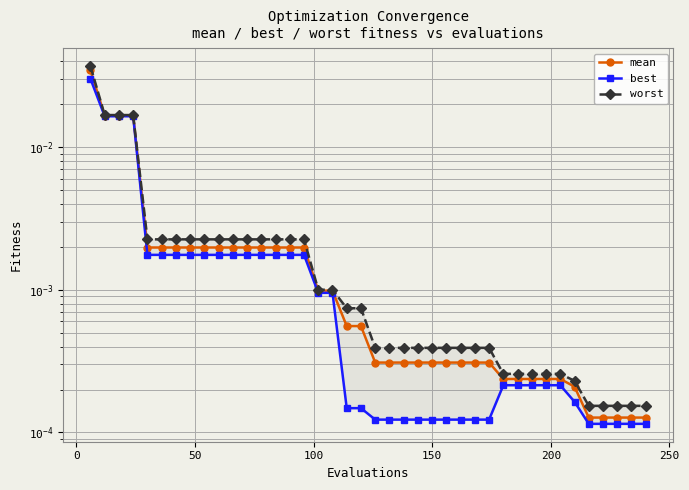

True or false: worst has more than 1 points higher than both neighbors.

False